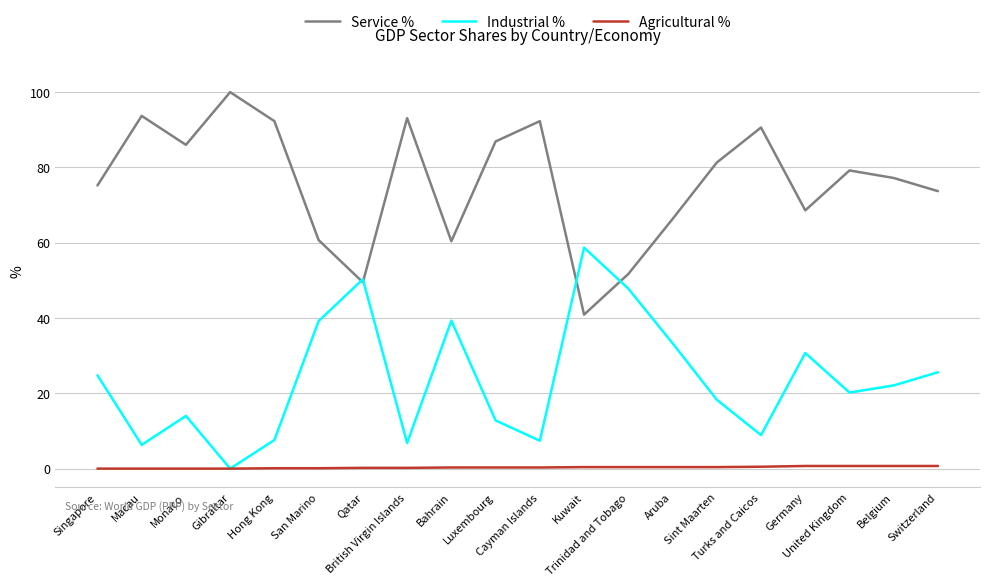

What is the difference between the second highest and minimum values in the Agricultural % series?

0.7